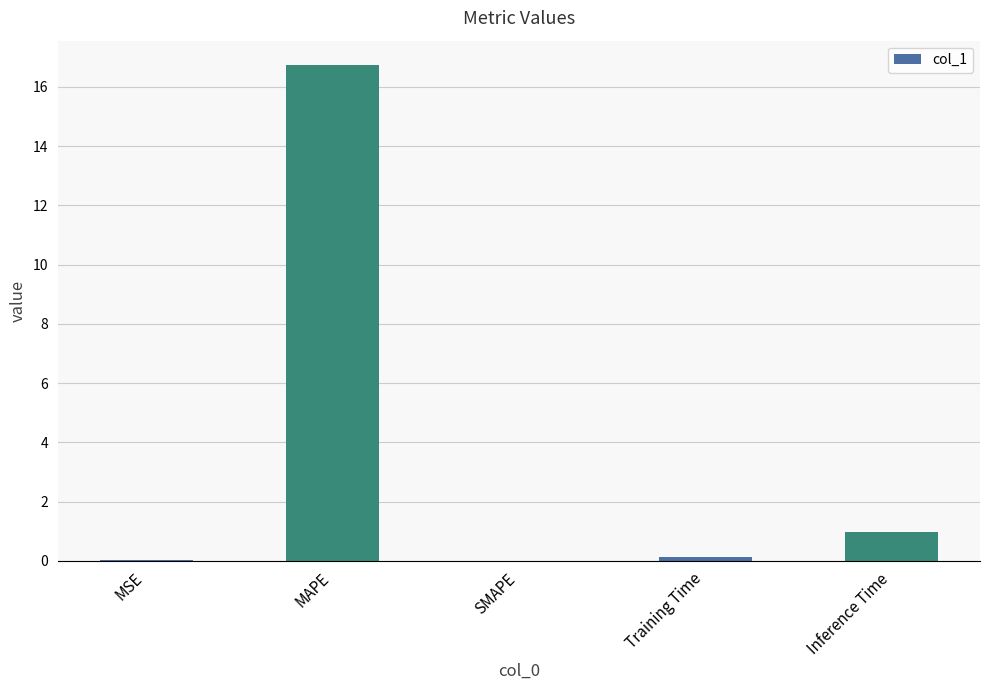

What is the sum of the values at SMAPE and Inference Time?

1.0